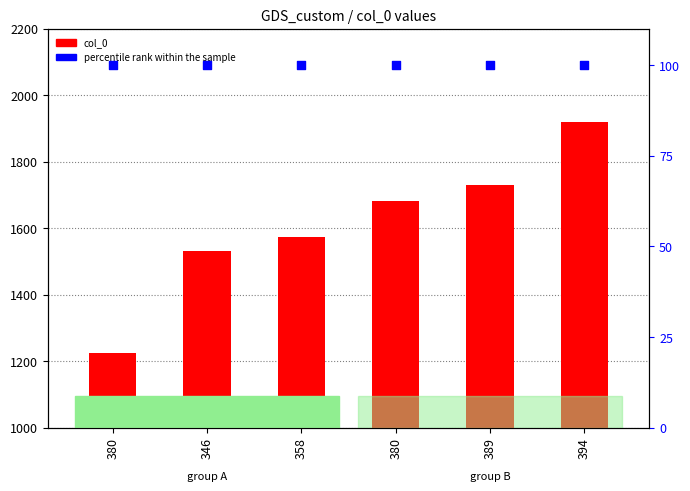

Which series reaches the maximum Y coordinate?

col_0